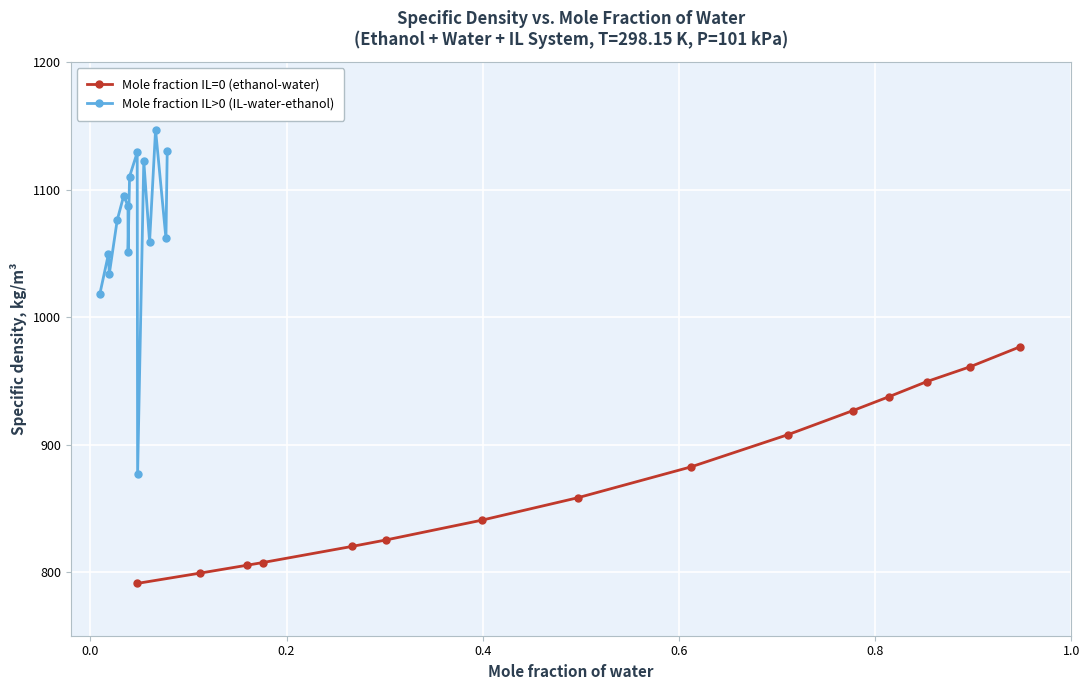

True or false: Mole fraction IL=0 (ethanol-water) has more than 2 interior local peaks.

False